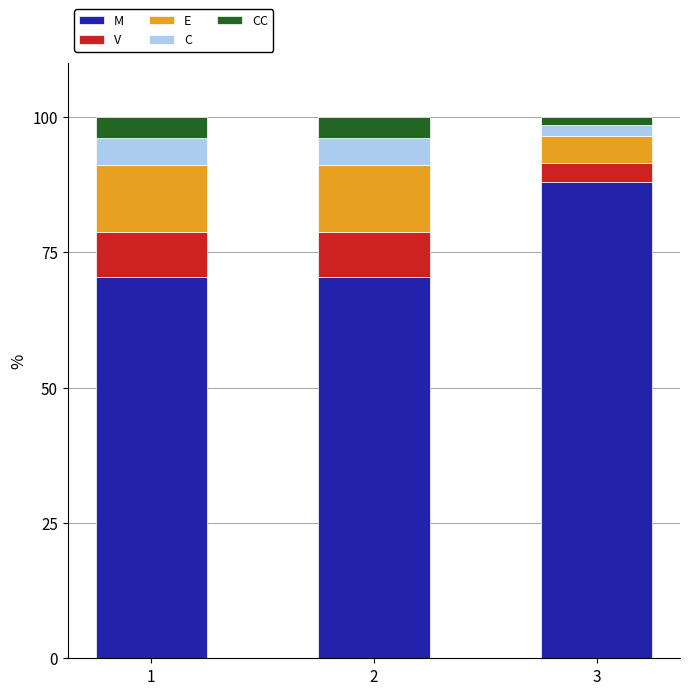

The M series shows 25.4 at 3. True or false?

False